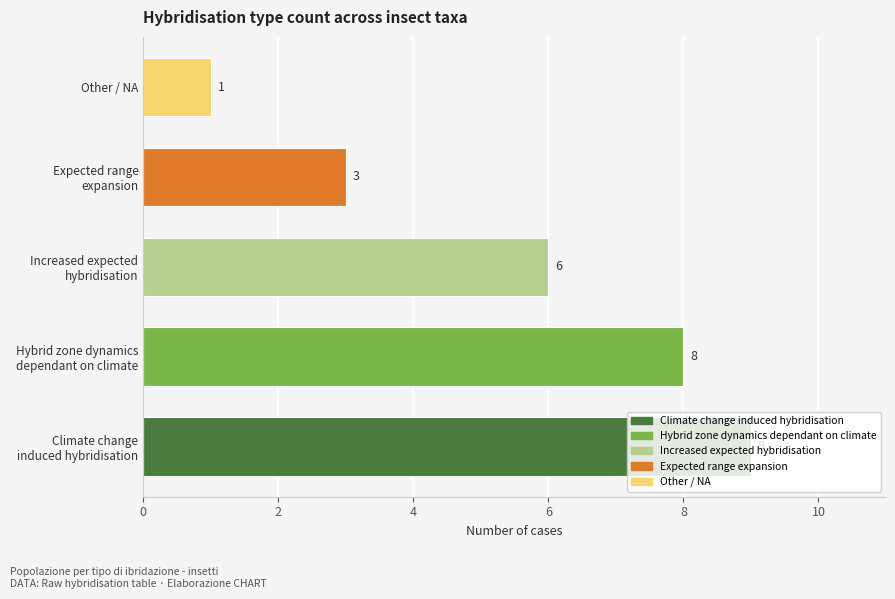

What is the smallest value displayed?

1